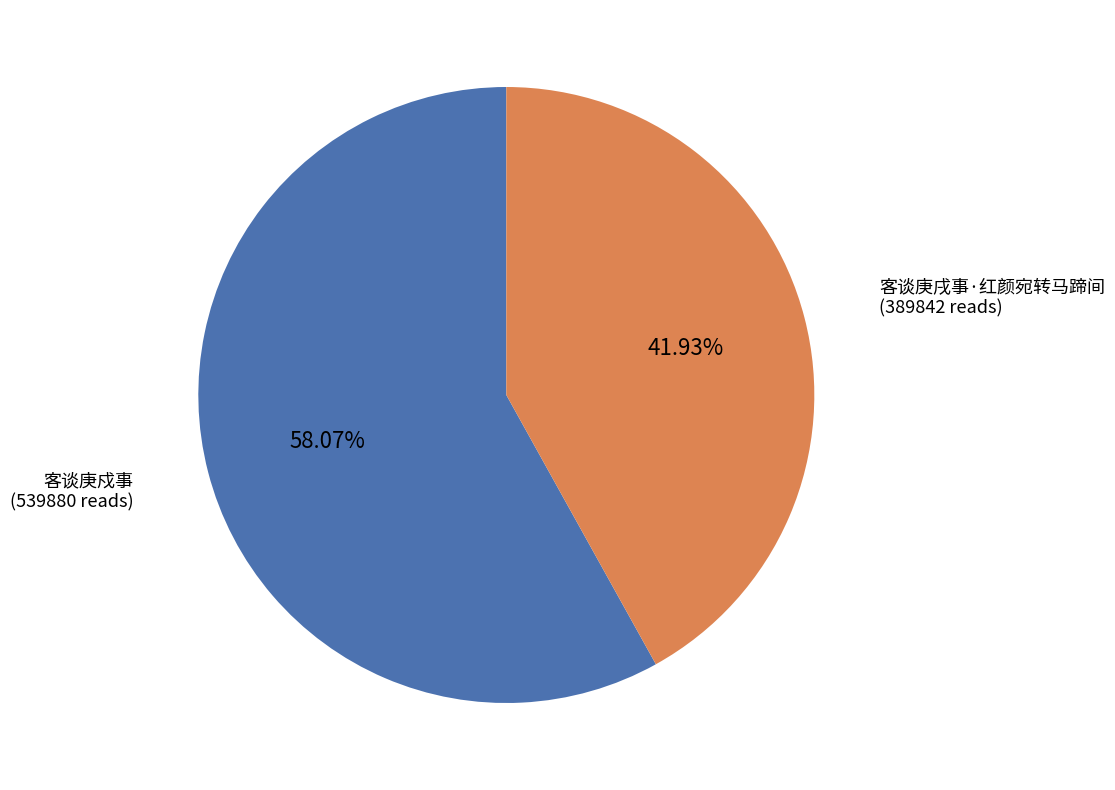

Is it true that 客谈庚戍事 is 71% of the pie?

False